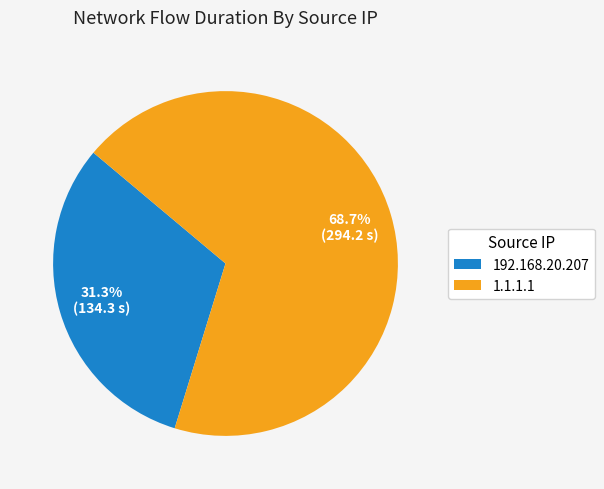

To the nearest percent, what is the difference between the largest and smallest slice percentages?

37%